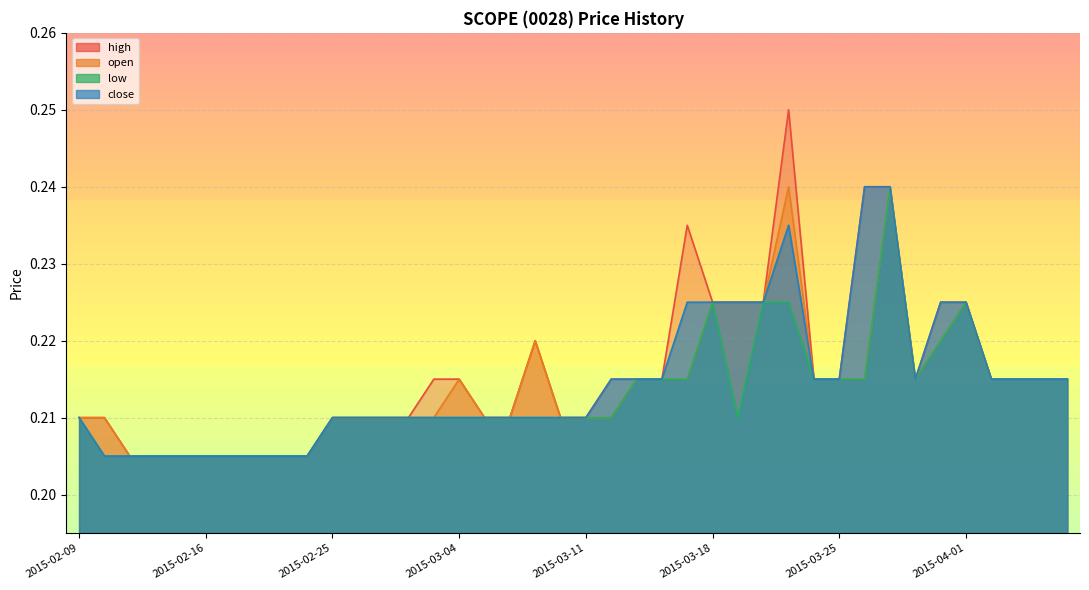

Is it true that low equals 0.2 at 2015-04-07?

True